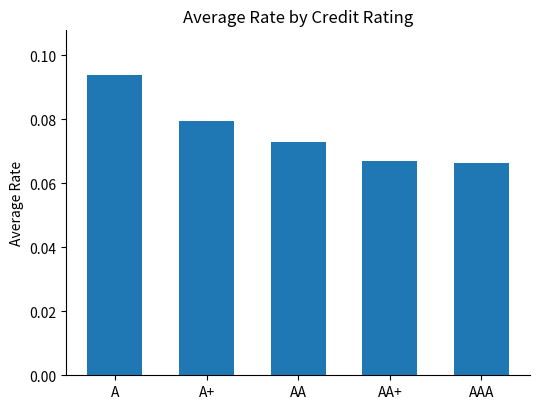

How many bars are there in total?

5